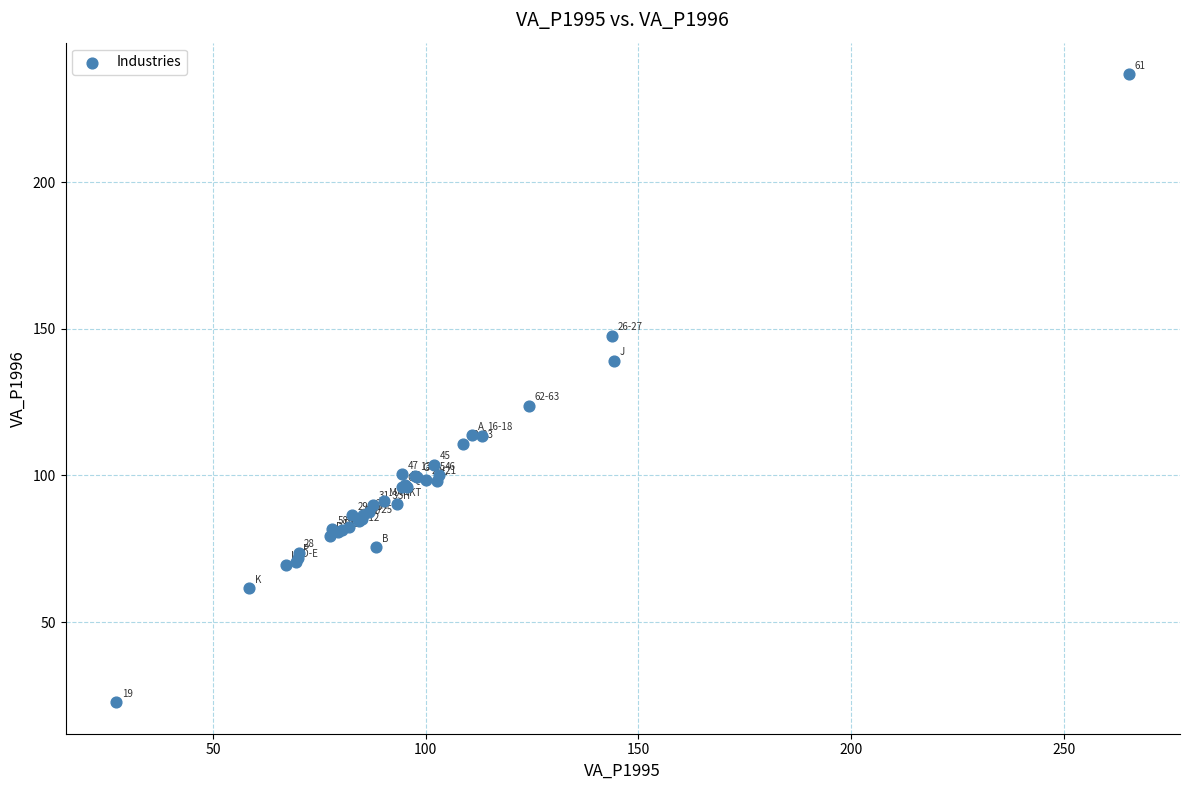

What Y value in the scatter plot is closest to 129?

123.6